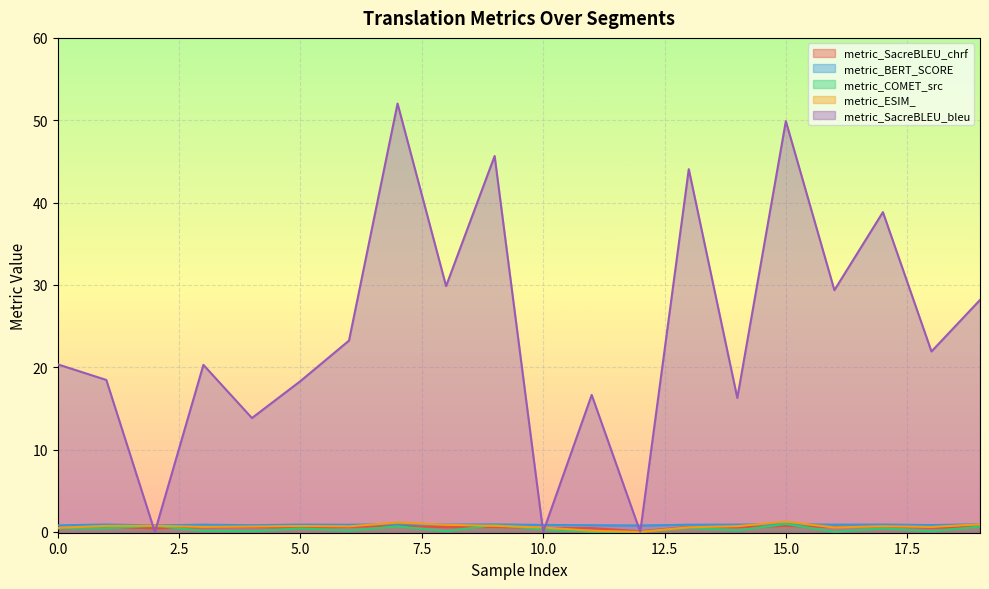

Is it true that metric_SacreBLEU_chrf equals 0.5 at 10.0?

True